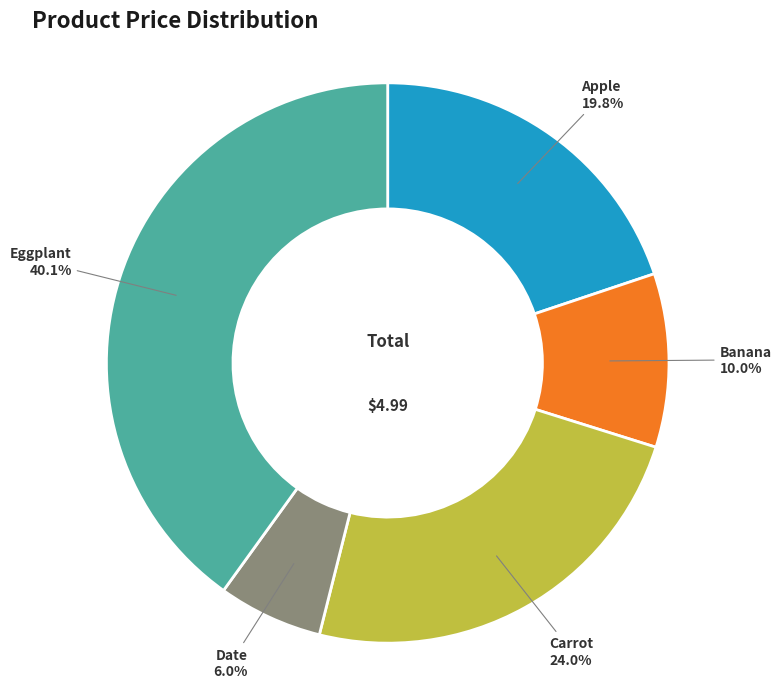

To the nearest percent, what portion does Apple represent?

20%